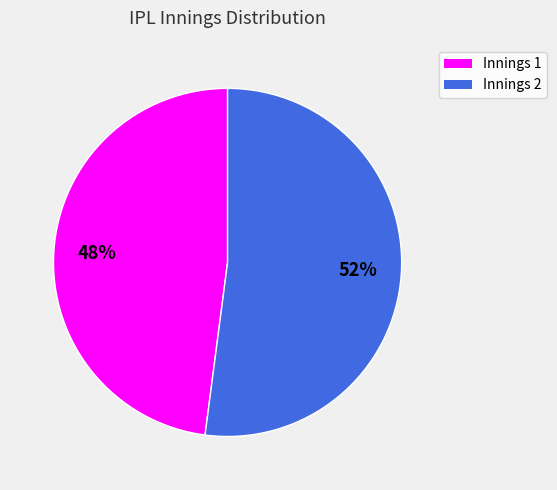

Which slice is the largest?

Innings 2